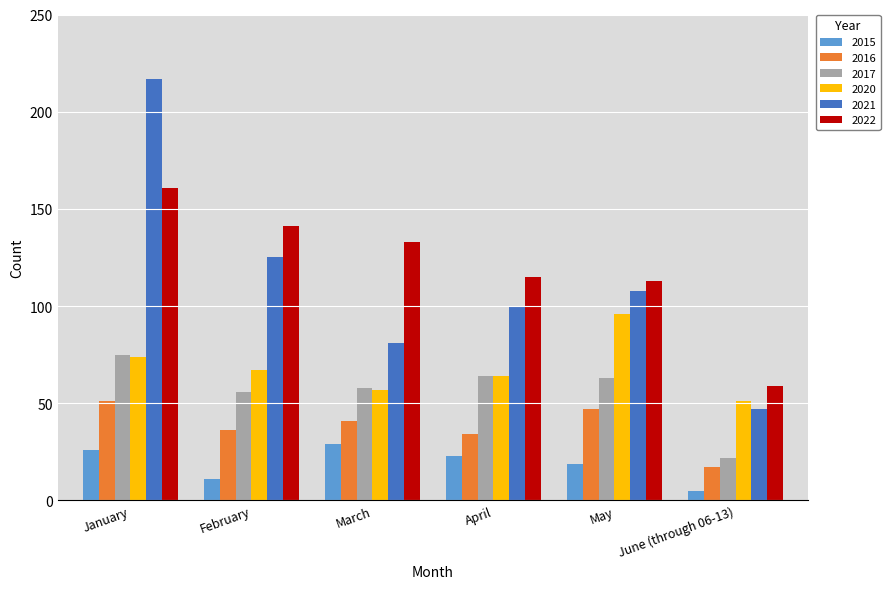

At which category is the sum across all series the highest?

January